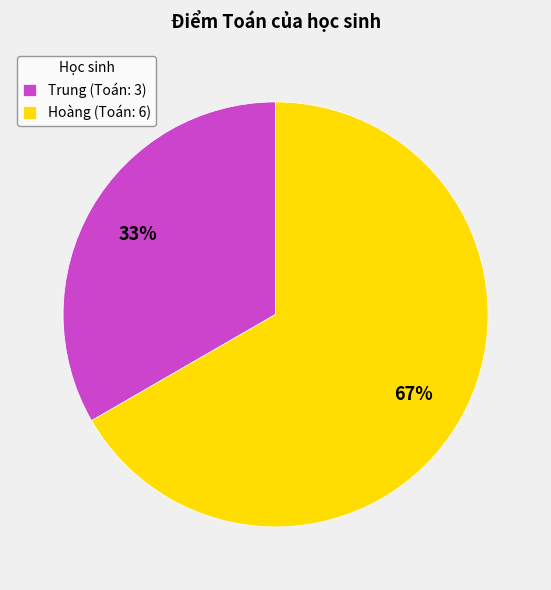

How many segments does this pie chart have?

2